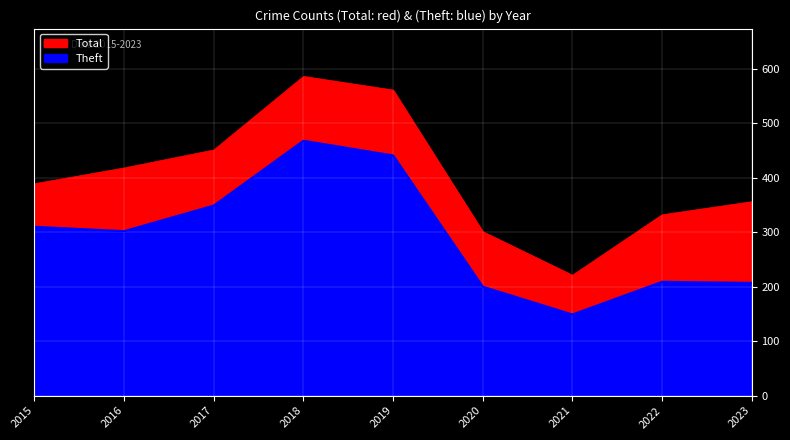

What is the difference between the Total values at 2018 and 2023?

230